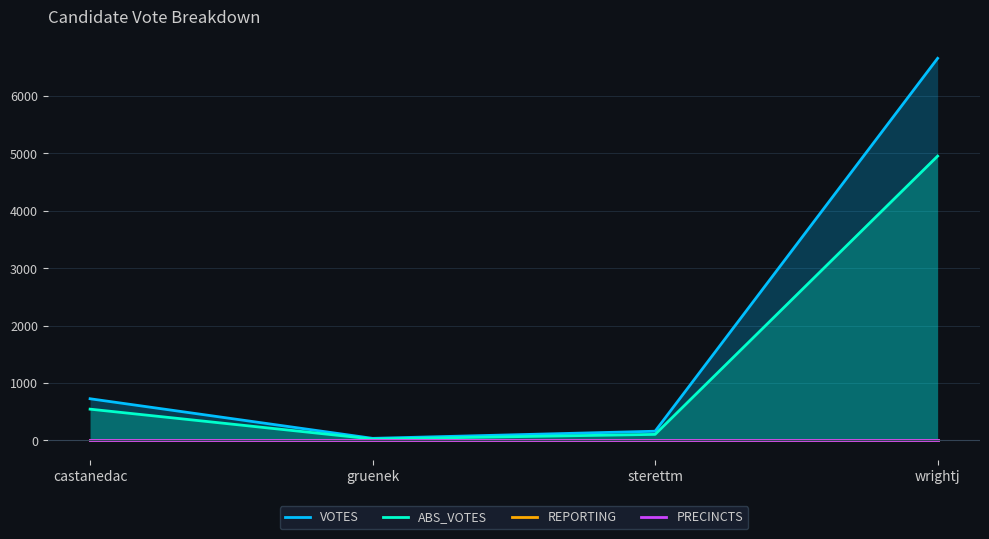

What is the sum of all PRECINCTS values?

32